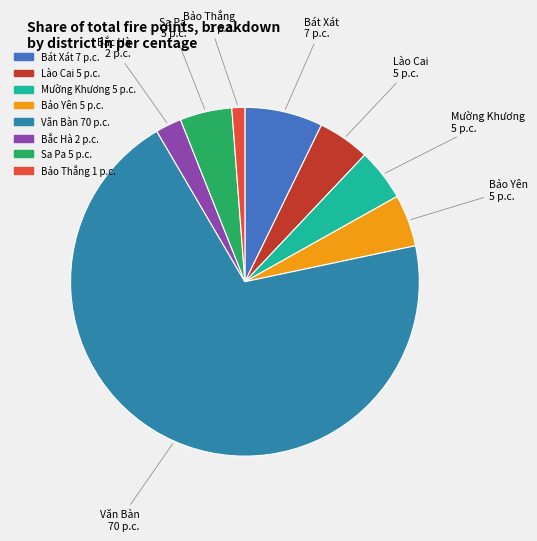

What is the largest slice in the pie chart?

Văn Bàn